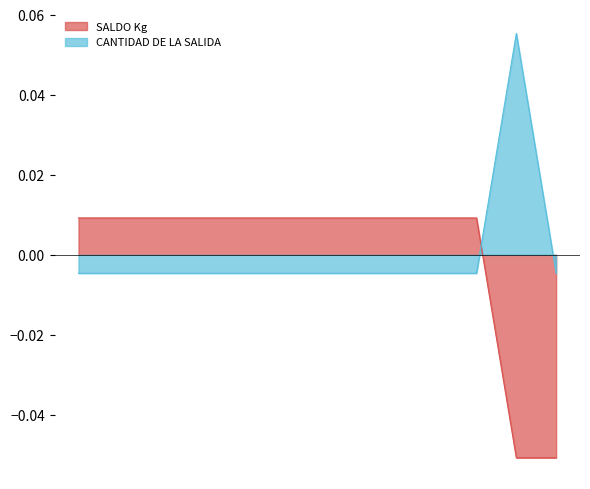

How many negative values does the CANTIDAD DE LA SALIDA series have?

12